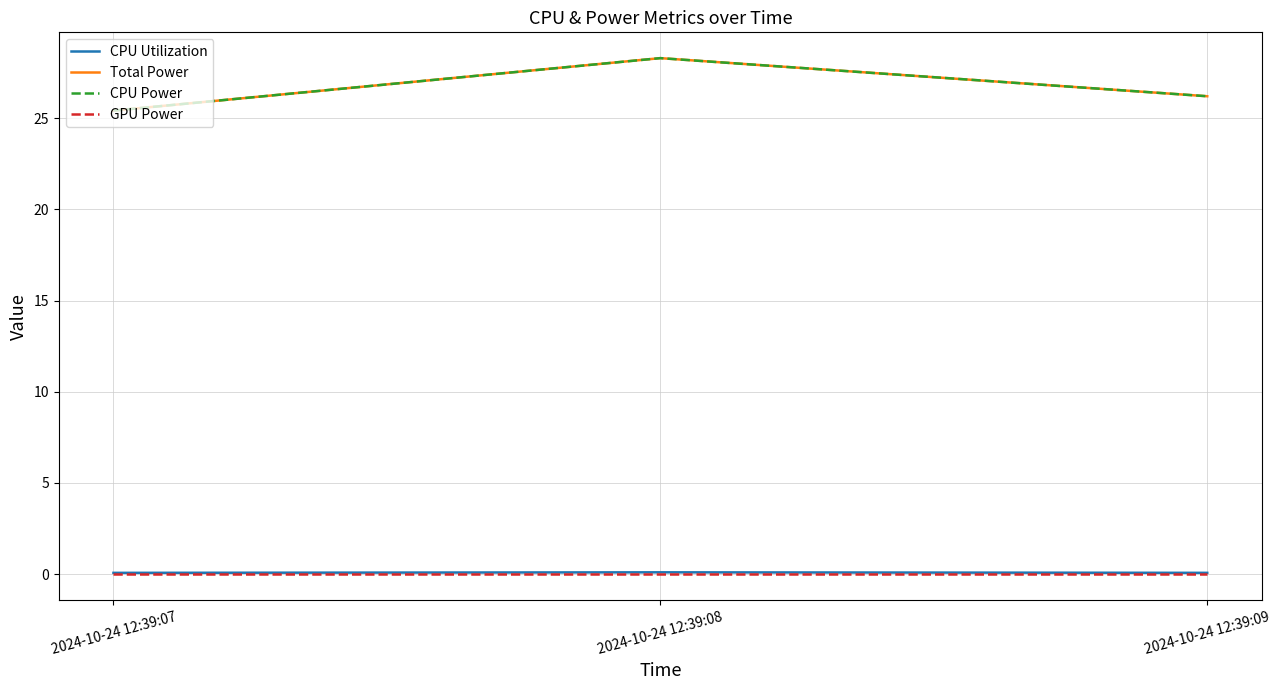

What is the difference between the maximum and minimum values in the Total Power series?

2.9